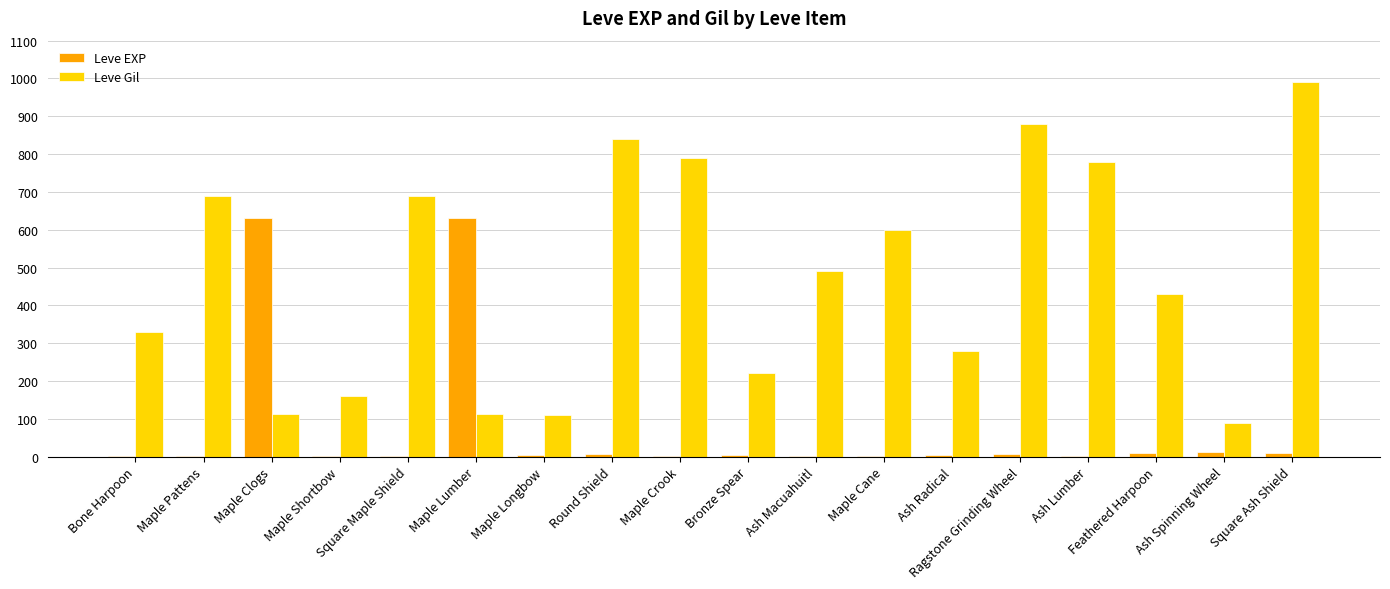

What is the maximum value shown in the chart?

990